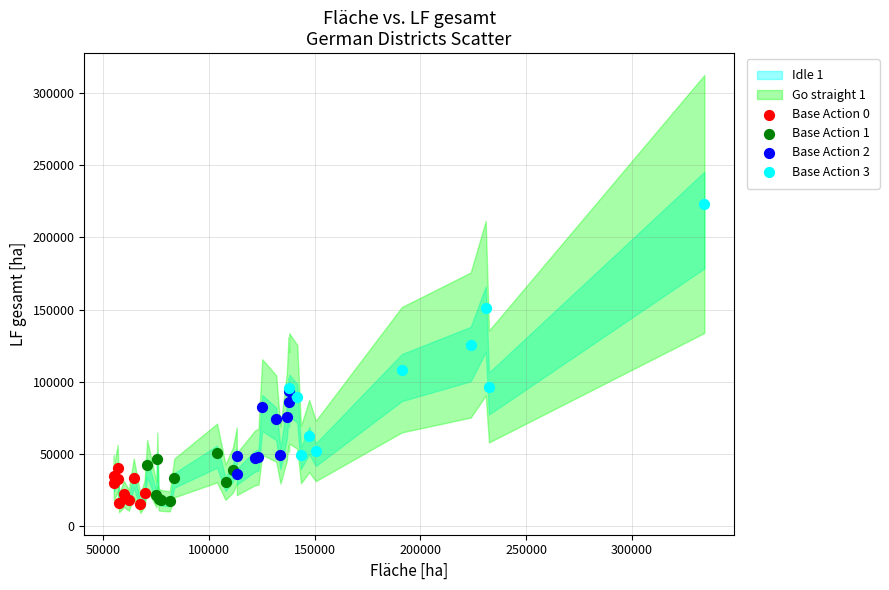

Which series has the largest Y range (max minus min)?

Base Action 3